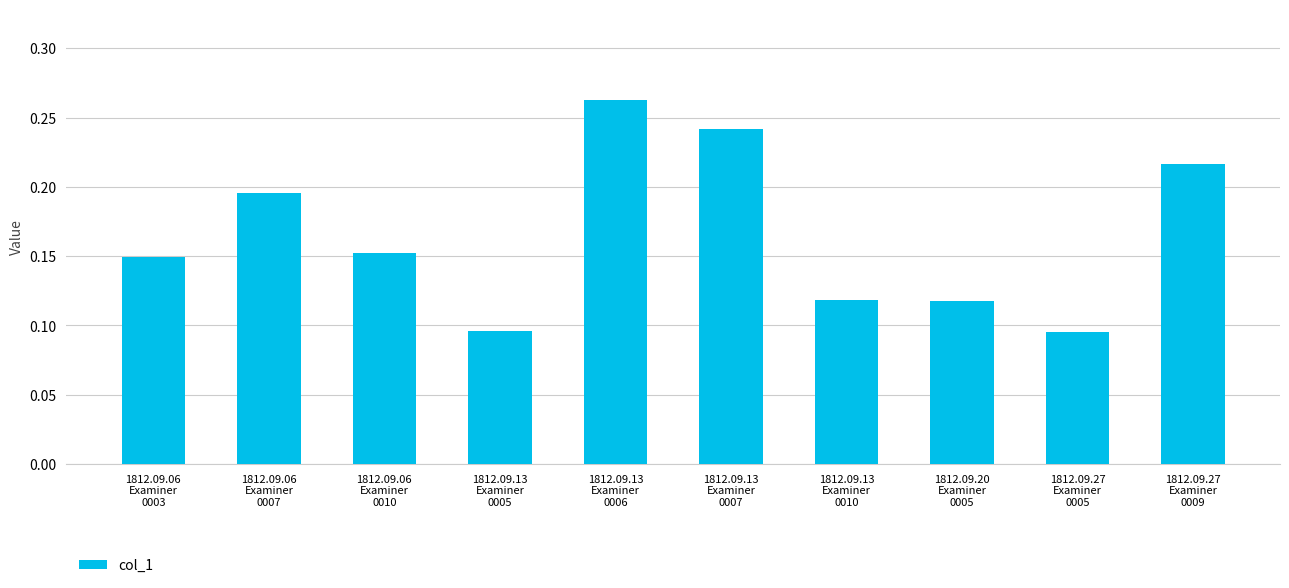

What is the sum of all values?

1.6